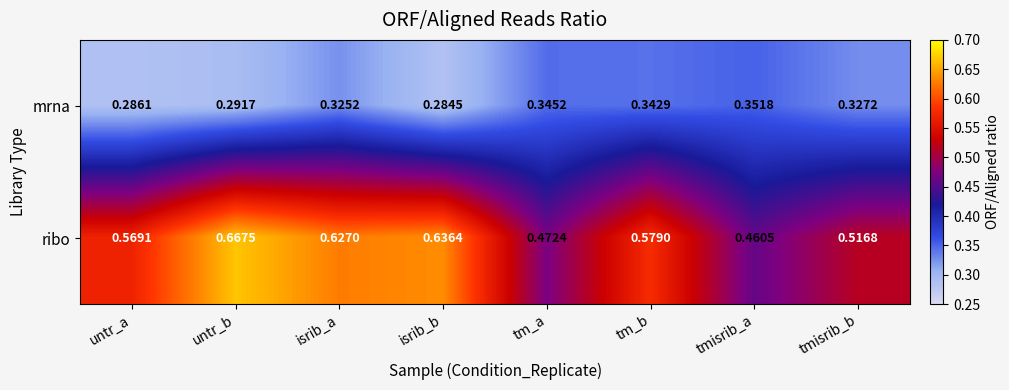

Which series changed the most between untr_b and tmisrib_b?

ribo